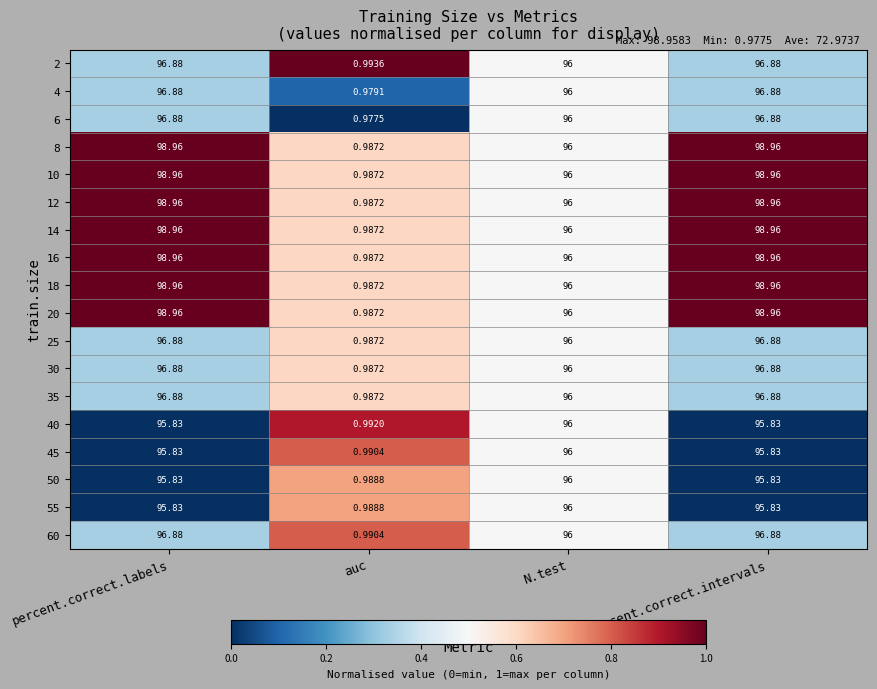

Where is 2 nearest to the value 48?

auc